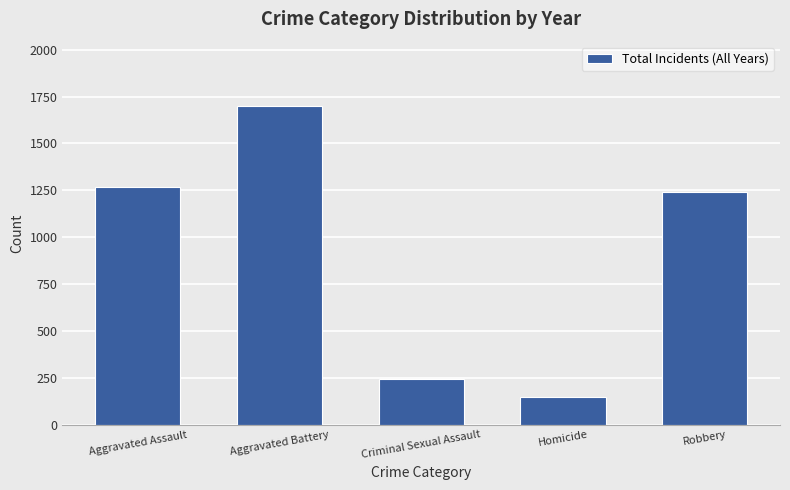

What is the ratio of the value at Robbery to the value at Aggravated Battery?

0.7